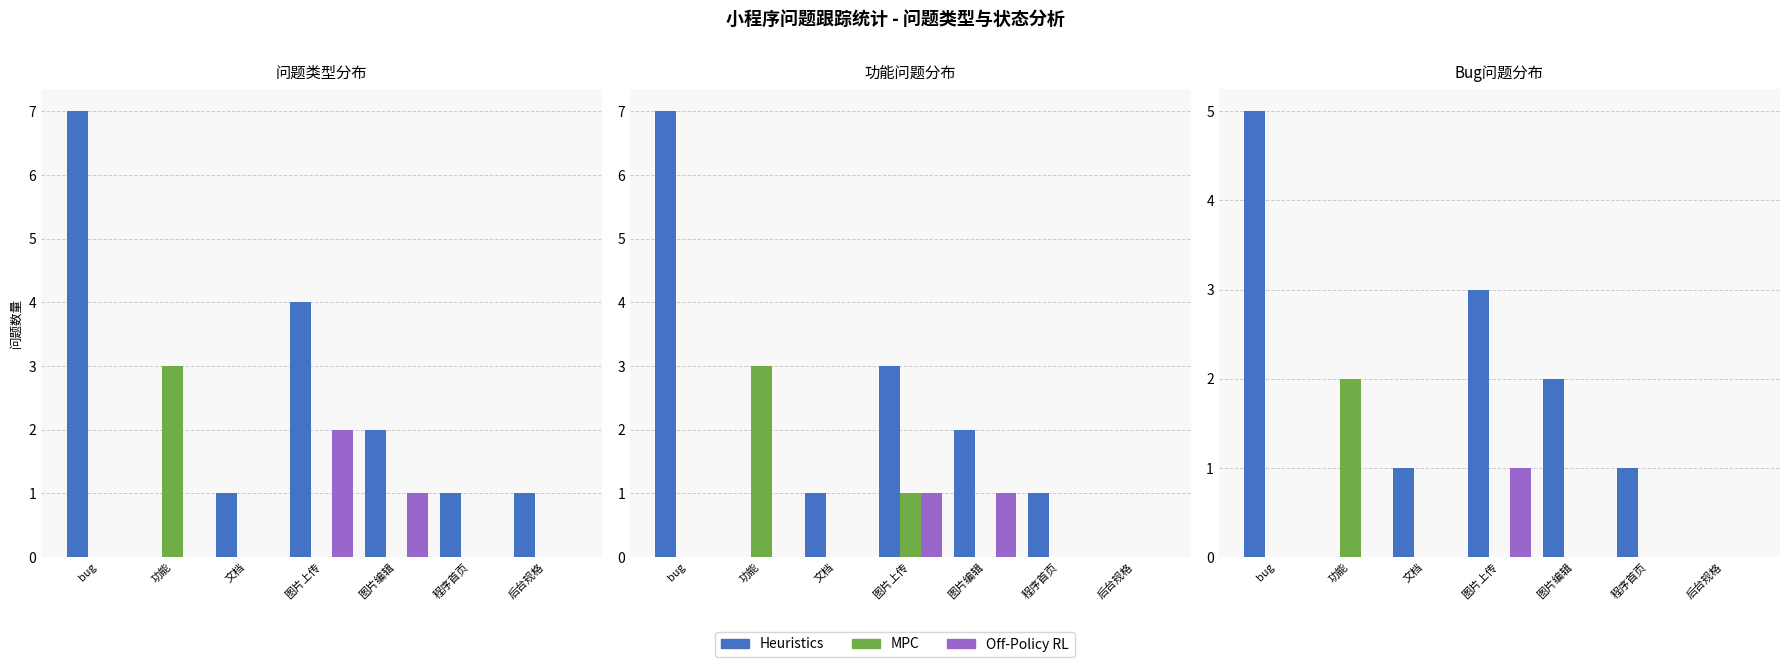

What is the sum of all MPC values?

2